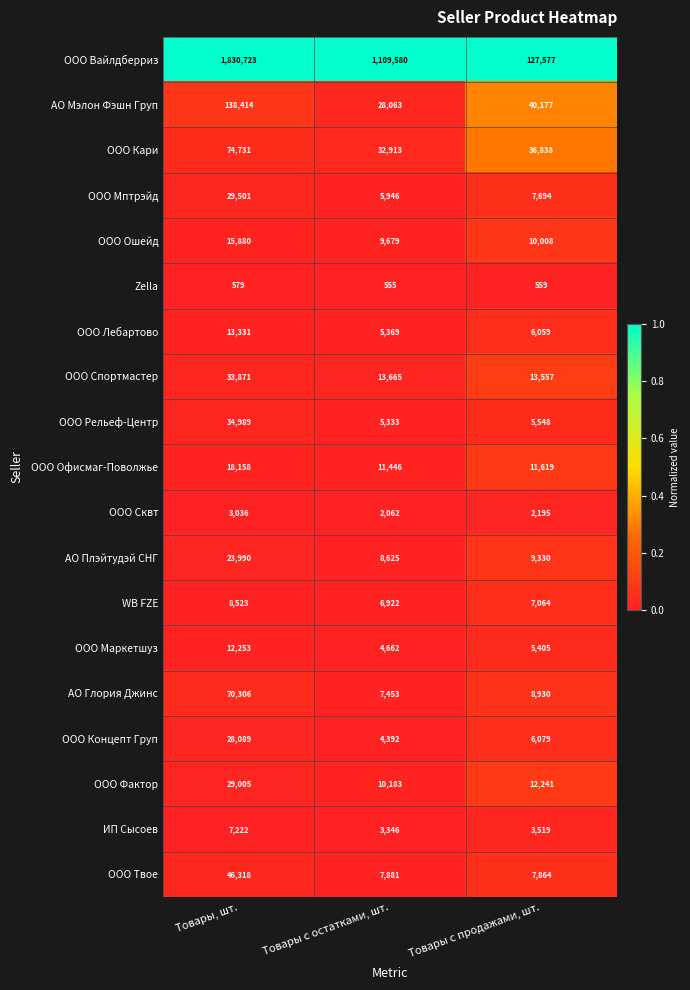

True or false: ООО Фактор has a value of 6237 at Товары с продажами, шт..

False